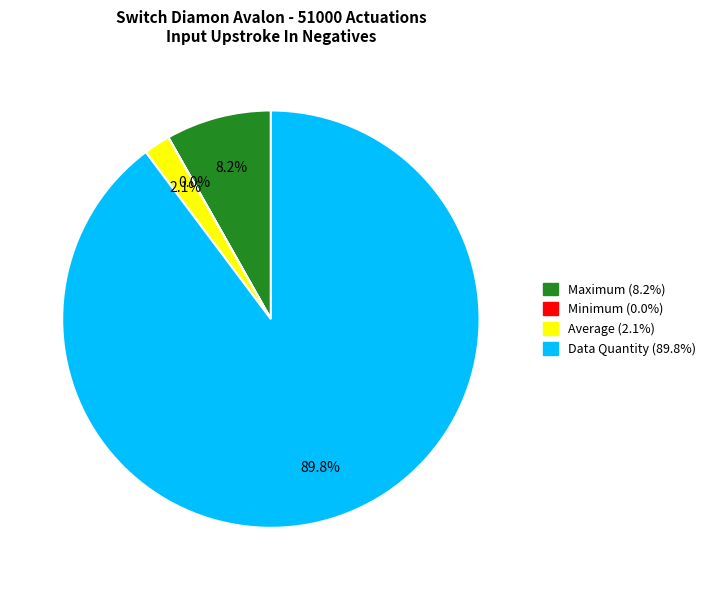

Is there any slice that represents more than half of the pie?

Yes